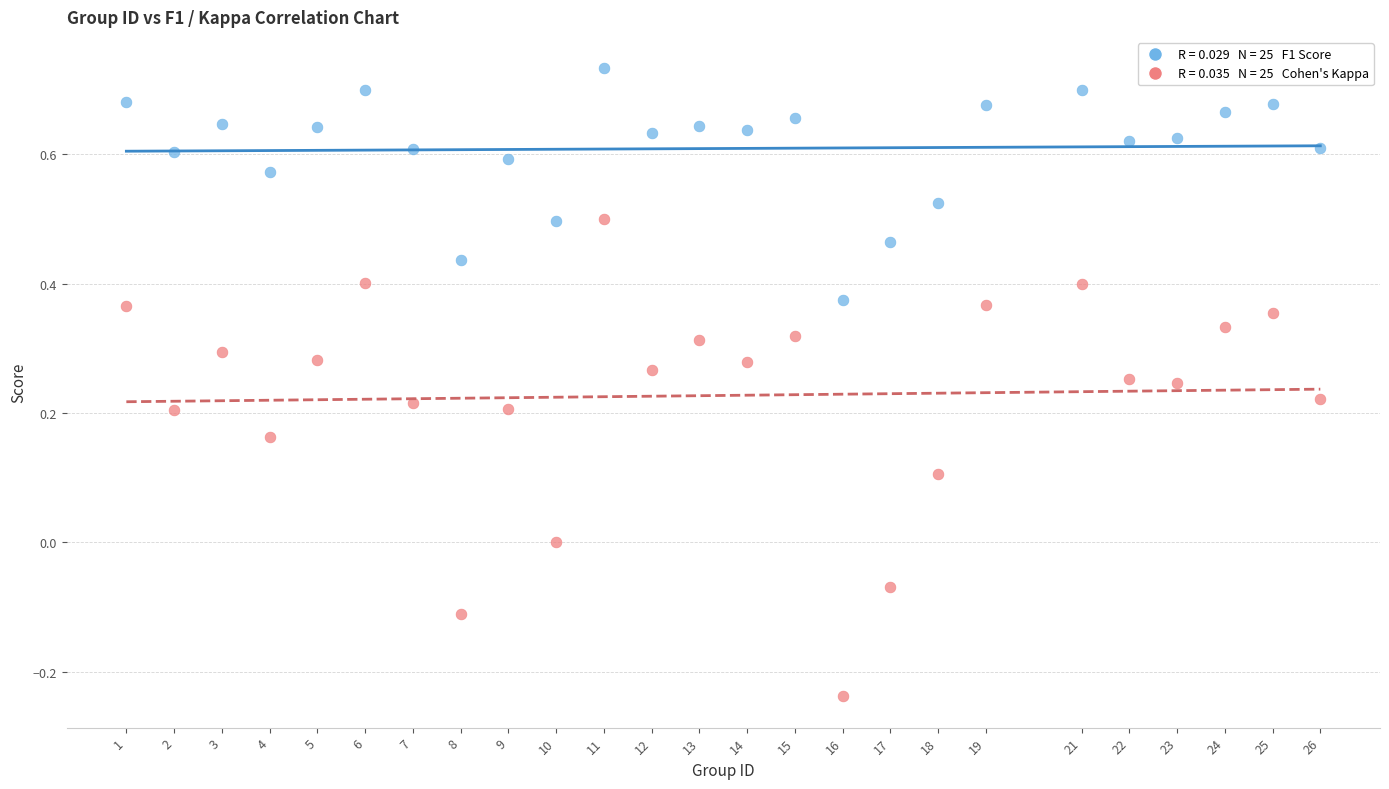

Across all data points, what is the range of X values (max minus min)?

25.0